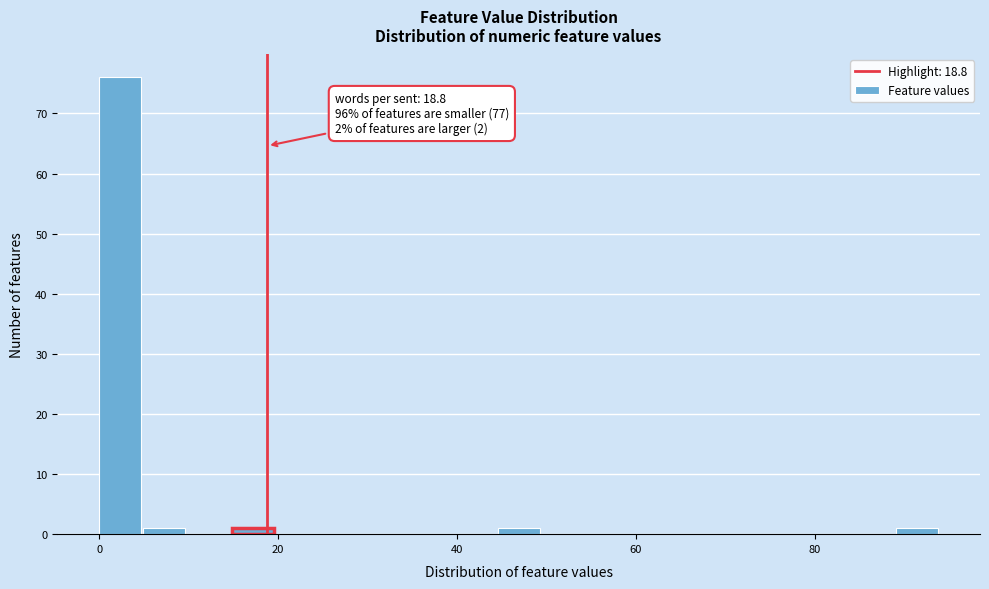

Around what value on the x-axis is the tallest bar? Give the approximate position of its centre, as read against the axis.

2